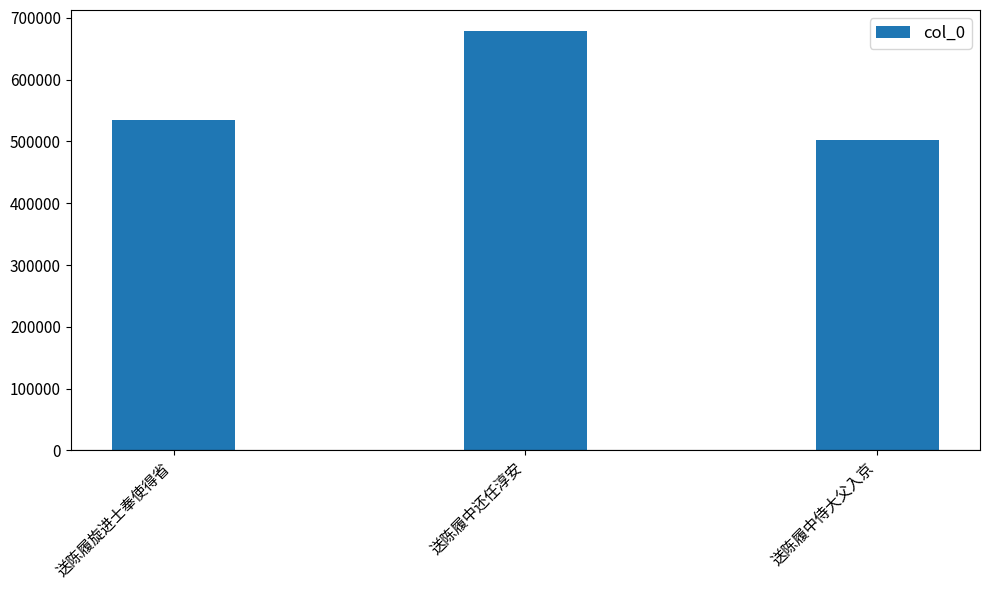

Does the chart contain stacked bars?

No